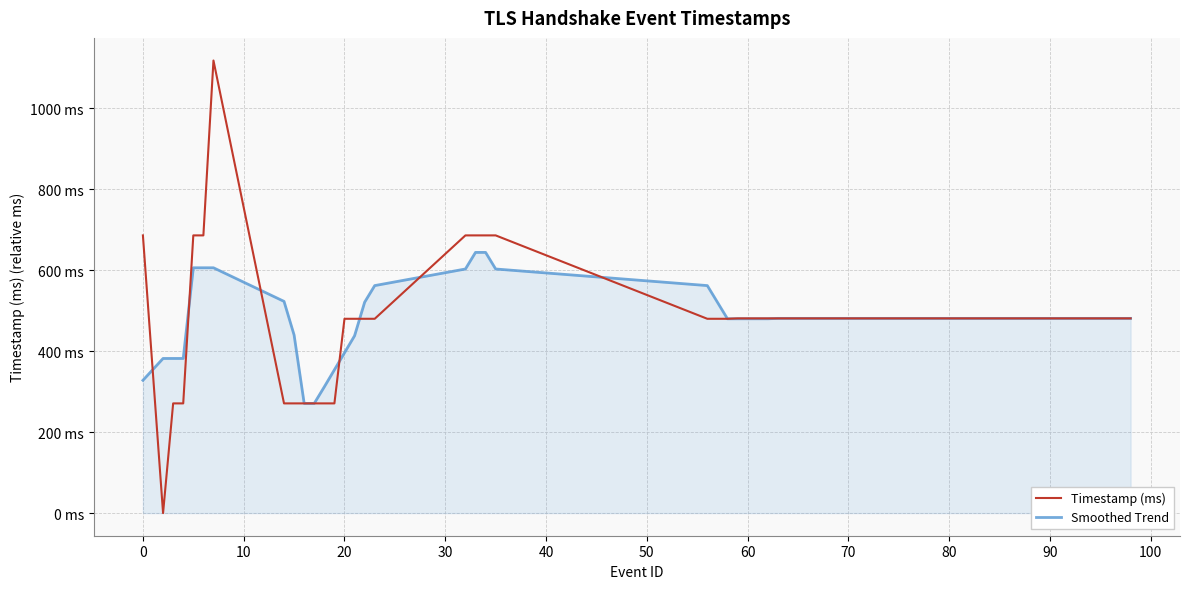

What are all the series names shown in the legend?

Timestamp (ms), Smoothed Trend